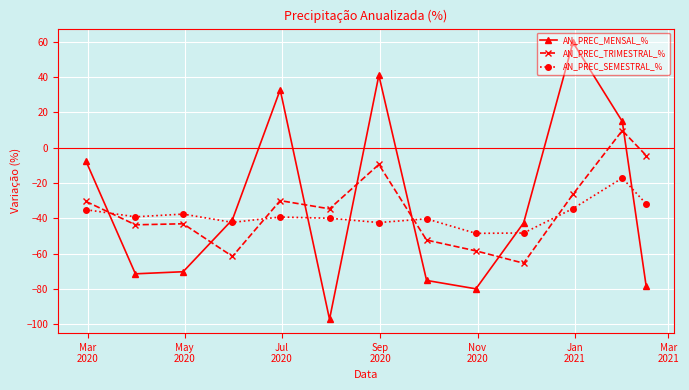

True or false: AN_PREC_SEMESTRAL_% has more than 2 interior local peaks.

True